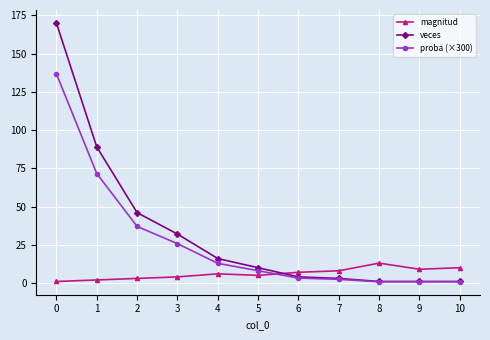

True or false: magnitud and proba (×300) cross at least once.

True